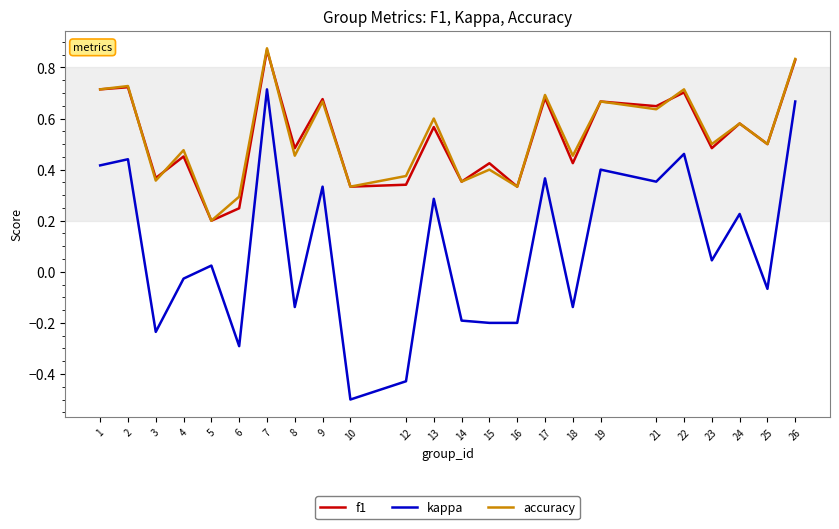

At which label is accuracy closest to 0?

5